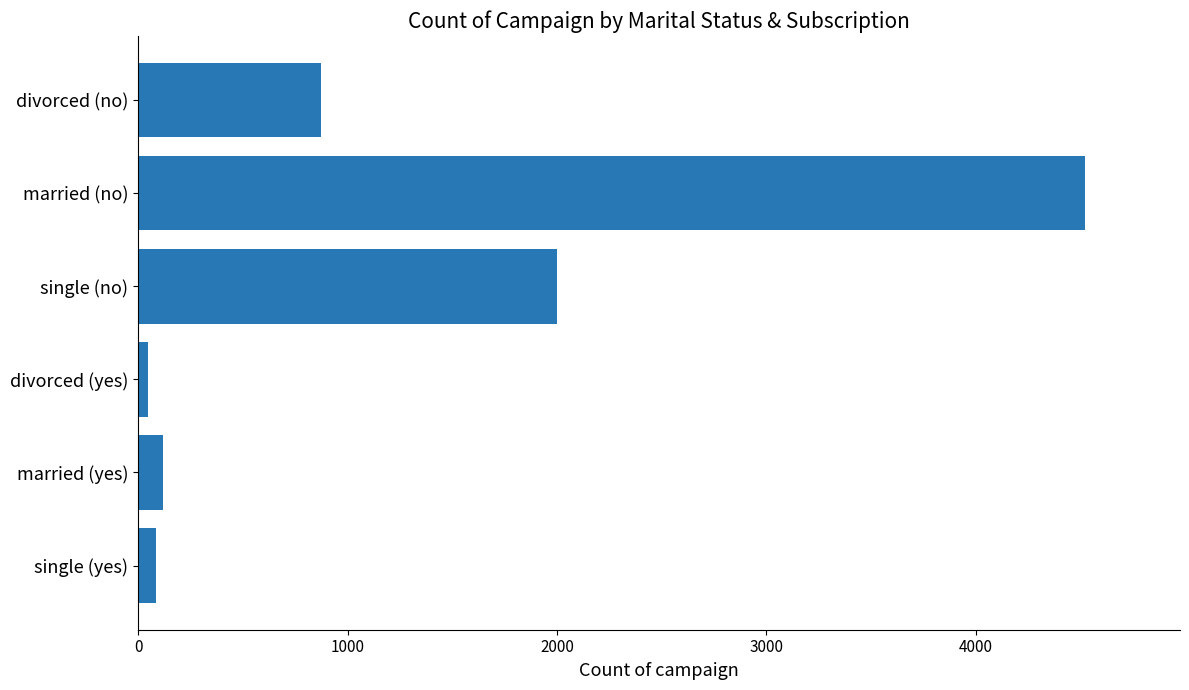

What is the maximum value shown in the chart?

4523